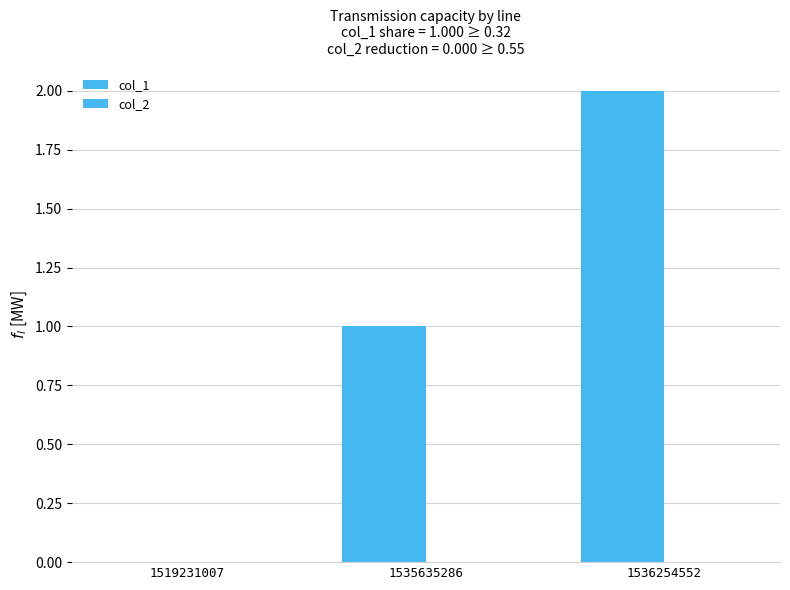

How many positive values are there?

2